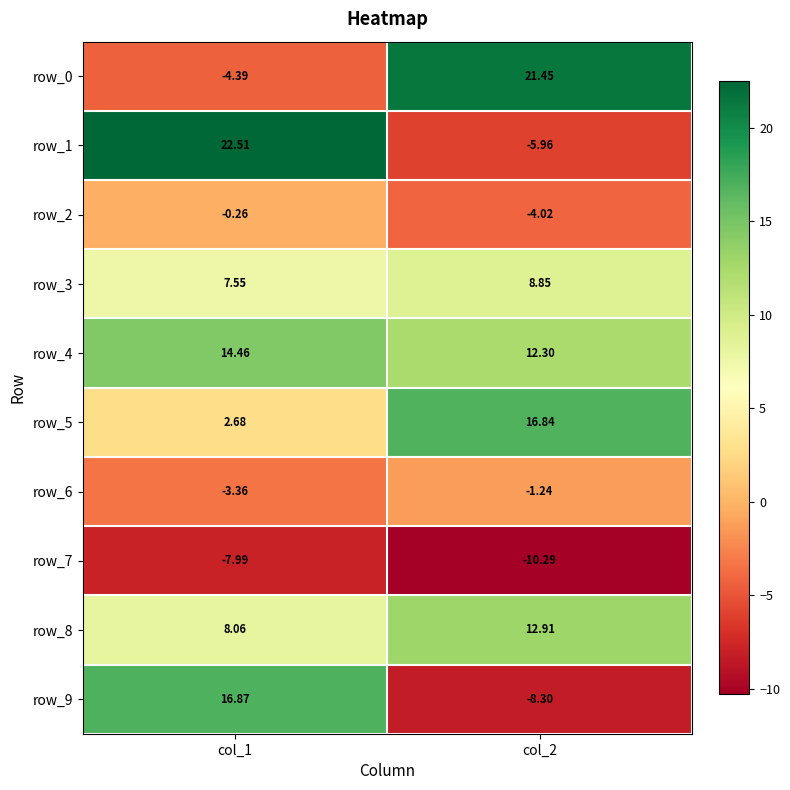

At which category is the sum across all series the highest?

col_1